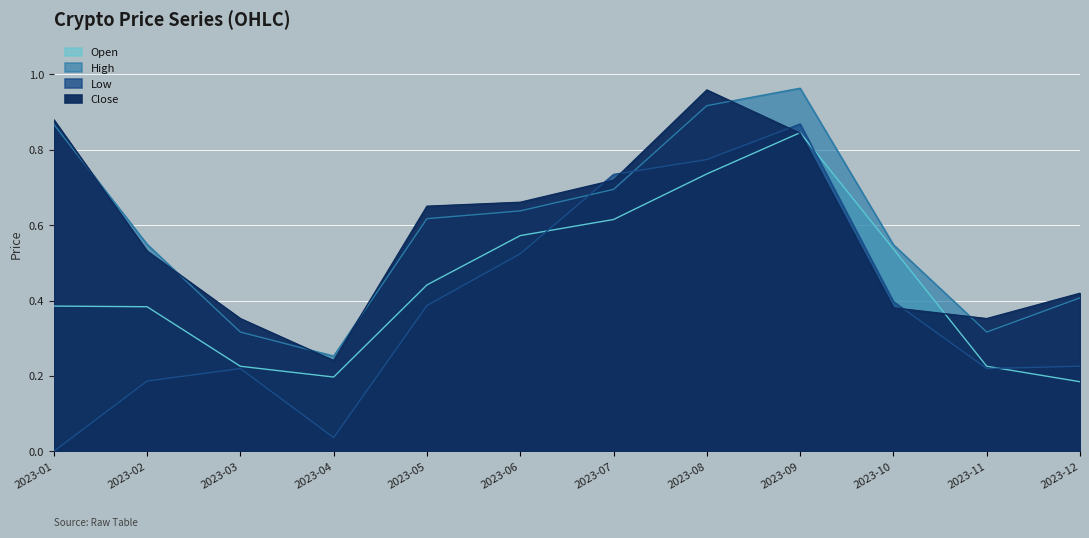

How many times do High and Low cross each other?

2